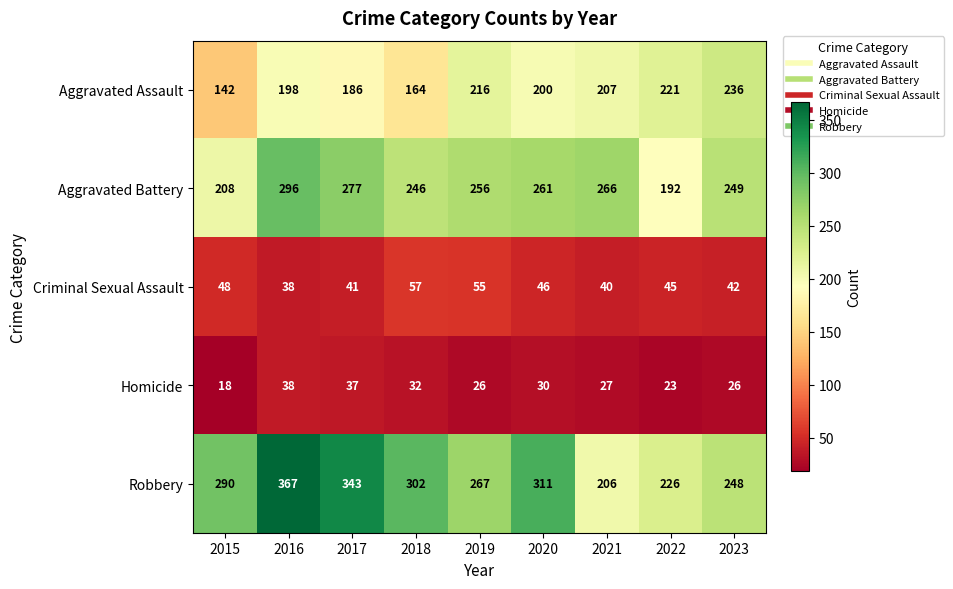

Which category has the lowest value in the Robbery series?

2021